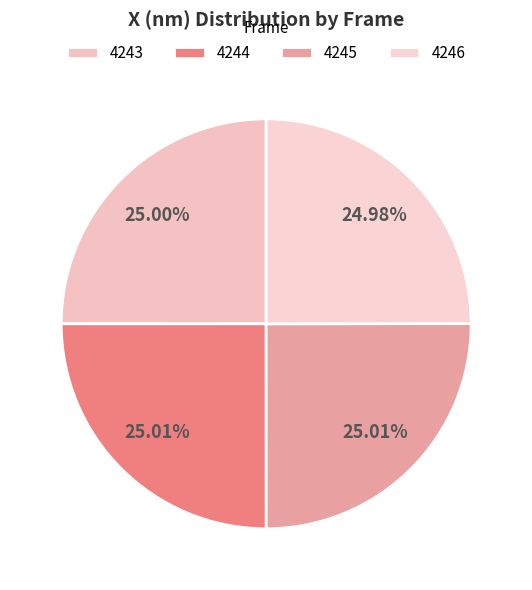

To the nearest percent, what is the average slice percentage?

25%